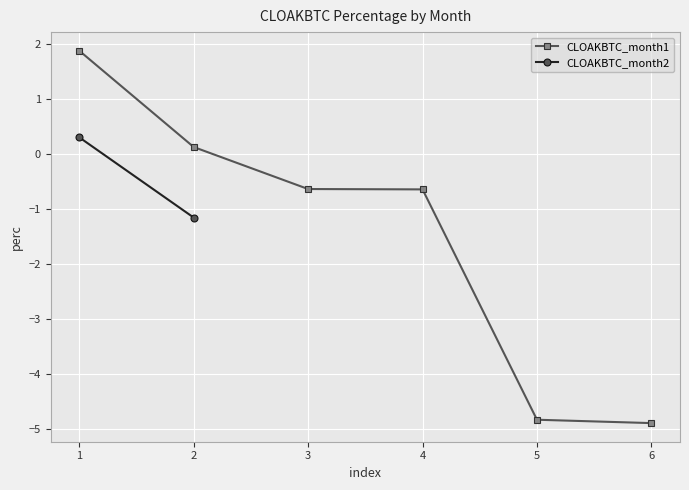

True or false: CLOAKBTC_month1 has more than 1 interior local peaks.

False